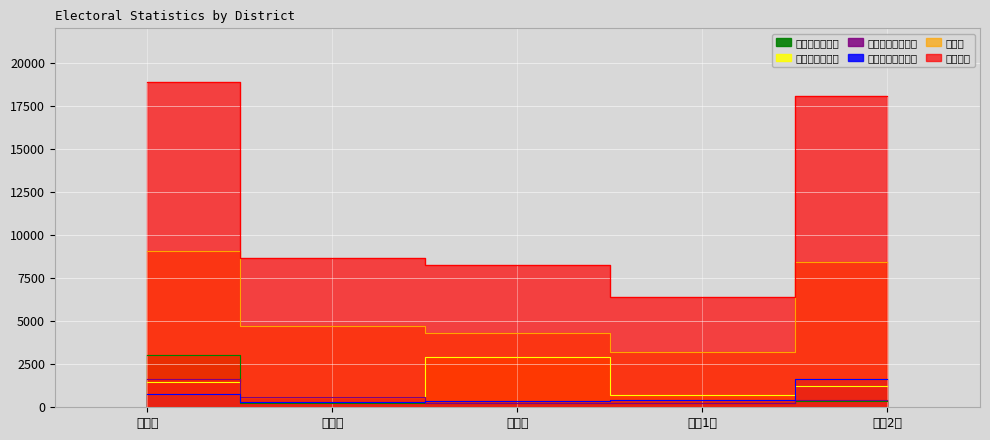

At which label is 투표수 closest to 6122?

광적면